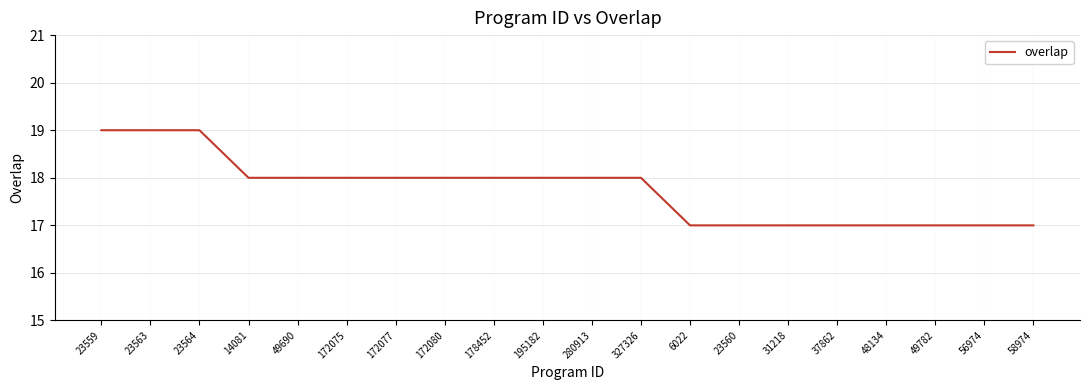

How many values are between 17 and 18?

17